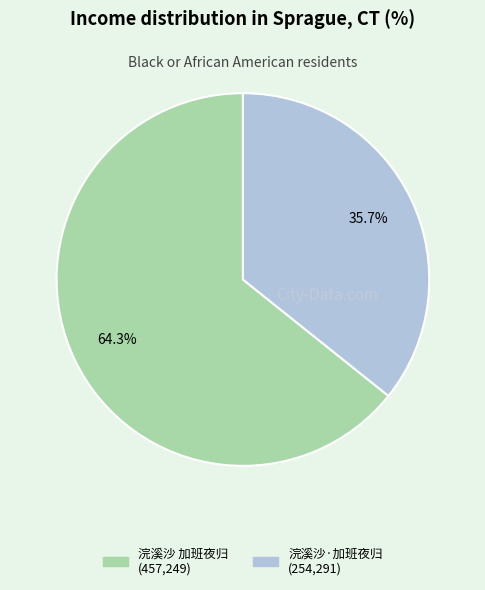

What is the smallest slice in the pie chart?

浣溪沙·加班夜归